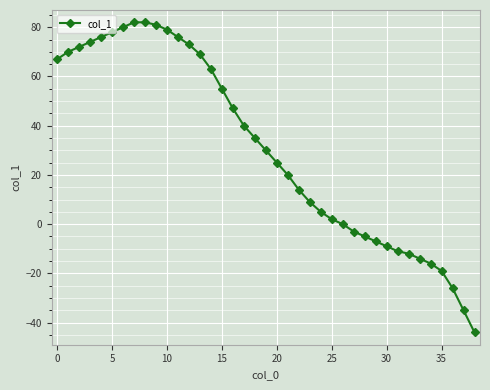

What is the average value?

31